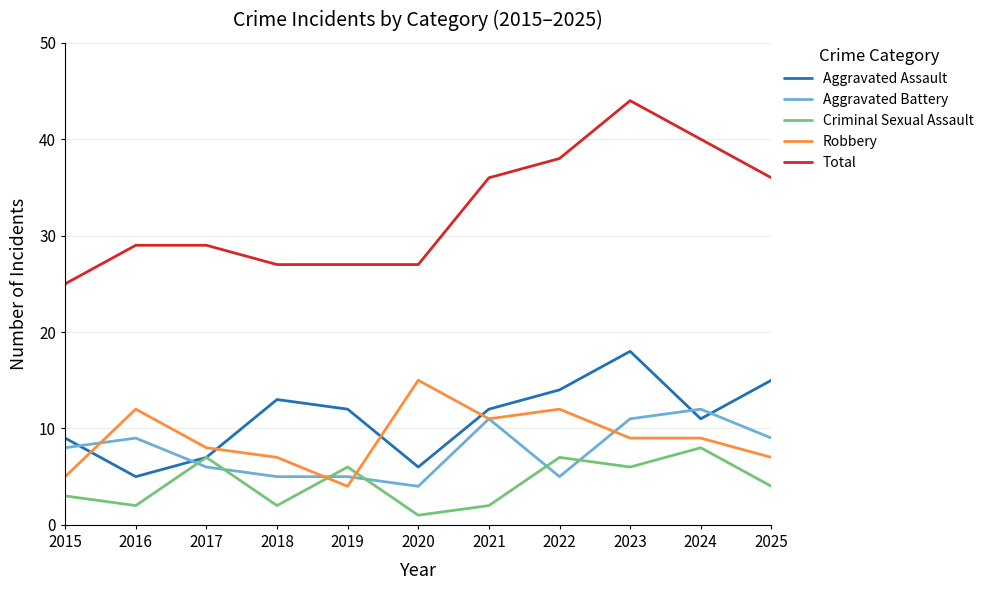

What is the sum of all Total values?

358